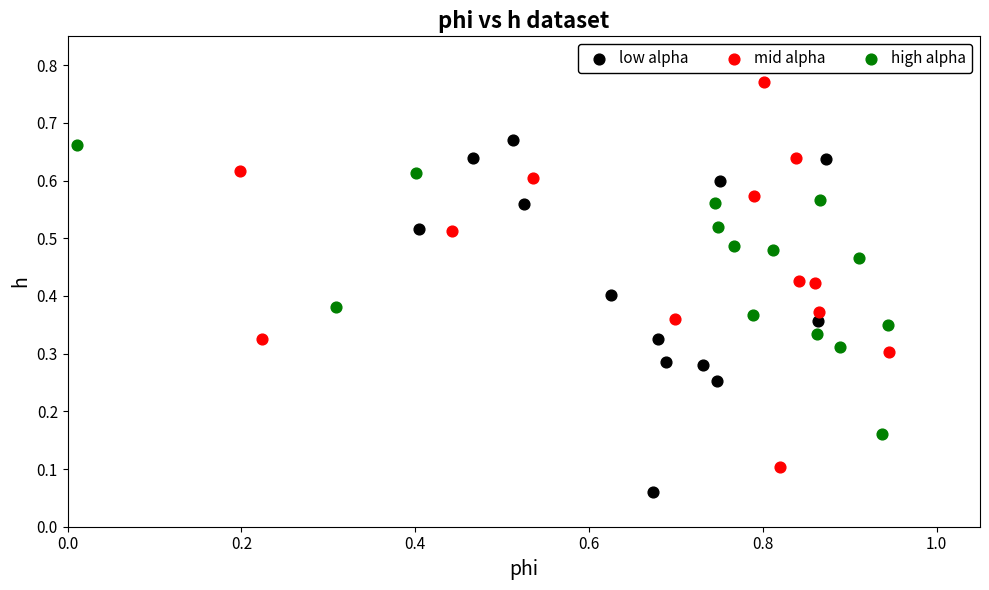

Which series contains the lowest Y value?

low alpha